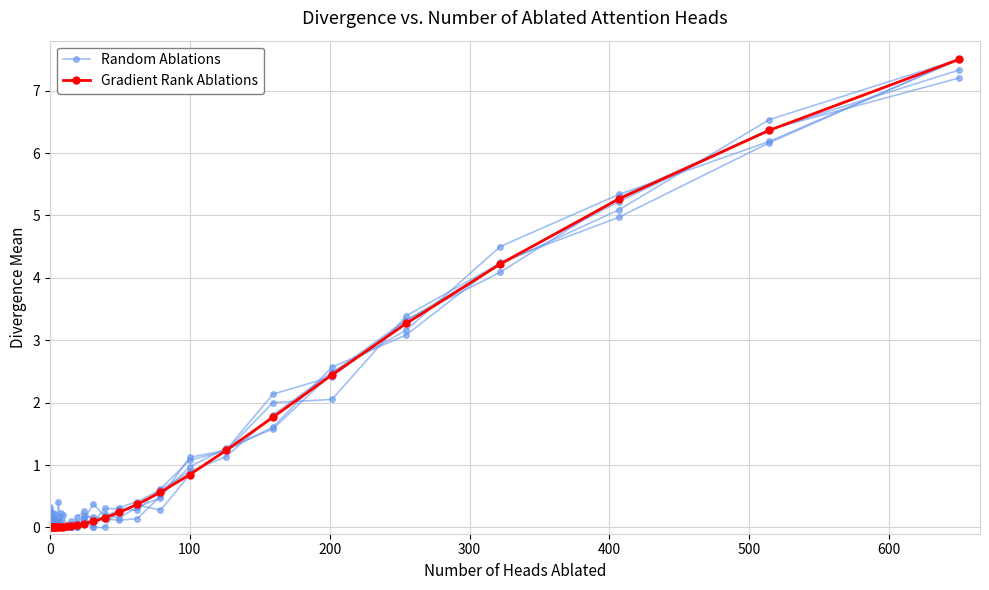

Reading left to right, extract all data points from this chart.

Random Ablations: 0.1	0.0	0.1	0.2	0.0	0.0	0.2	0.1	0.0	0.1	0.0	0.0	0.0	0.0	0.0	0.0	0.0	0.0	0.0	0.0	0.2	0.0	0.0	0.0	0.0	0.1	0.0	0.2	0.2	0.3	0.5	1.1	1.2	1.6	2.6	3.1	4.3	5.0	6.2	7.5
Gradient Rank Ablations: 0.0	0.0	0.0	0.0	0.0	0.0	0.0	0.0	0.0	0.0	0.0	0.0	0.0	0.0	0.0	0.0	0.0	0.0	0.0	0.0	0.0	0.0	0.0	0.0	0.0	0.1	0.1	0.2	0.2	0.4	0.6	0.8	1.2	1.8	2.4	3.3	4.2	5.3	6.4	7.5